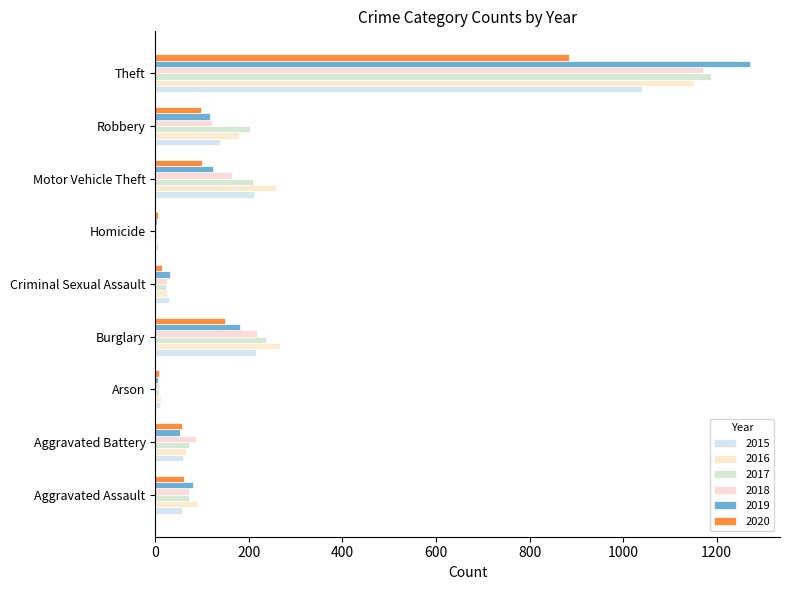

Which series has the largest total across all categories?

2016